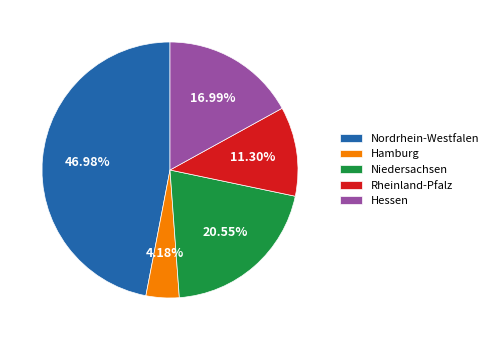

To the nearest percent, what percentage of the pie is Nordrhein-Westfalen?

47%